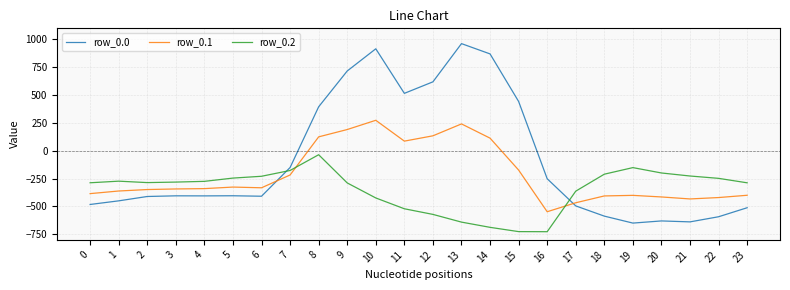

Rank the series by their maximum value, from lowest to highest.

row_0.2, row_0.1, row_0.0